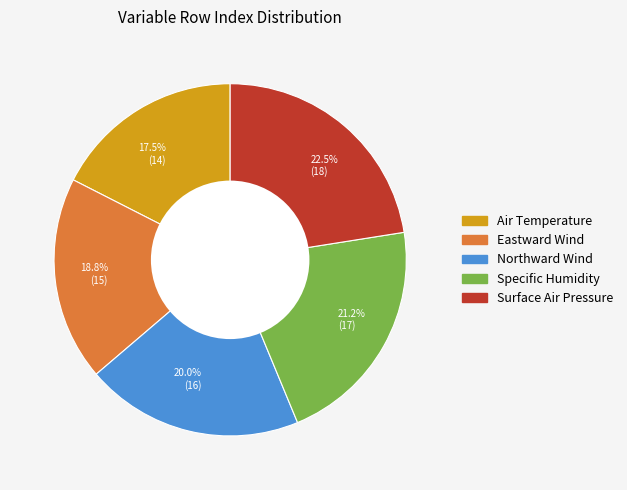

To the nearest percent, what percentage of the pie is Northward Wind?

20%